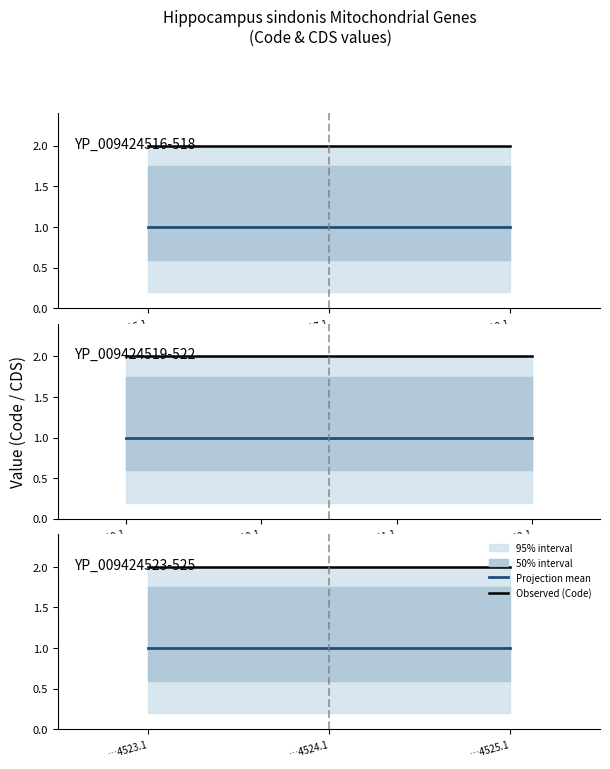

What is the label of the 3rd point from the left?

…4525.1